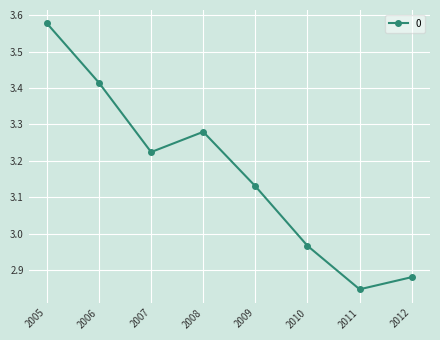

At which category does the chart reach its minimum across all series?

2011